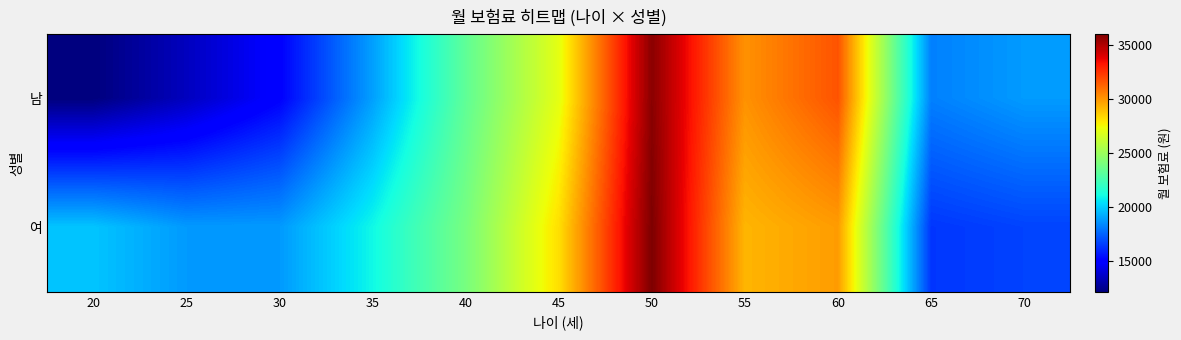

At how many categories does at least one series exceed 21586?

5